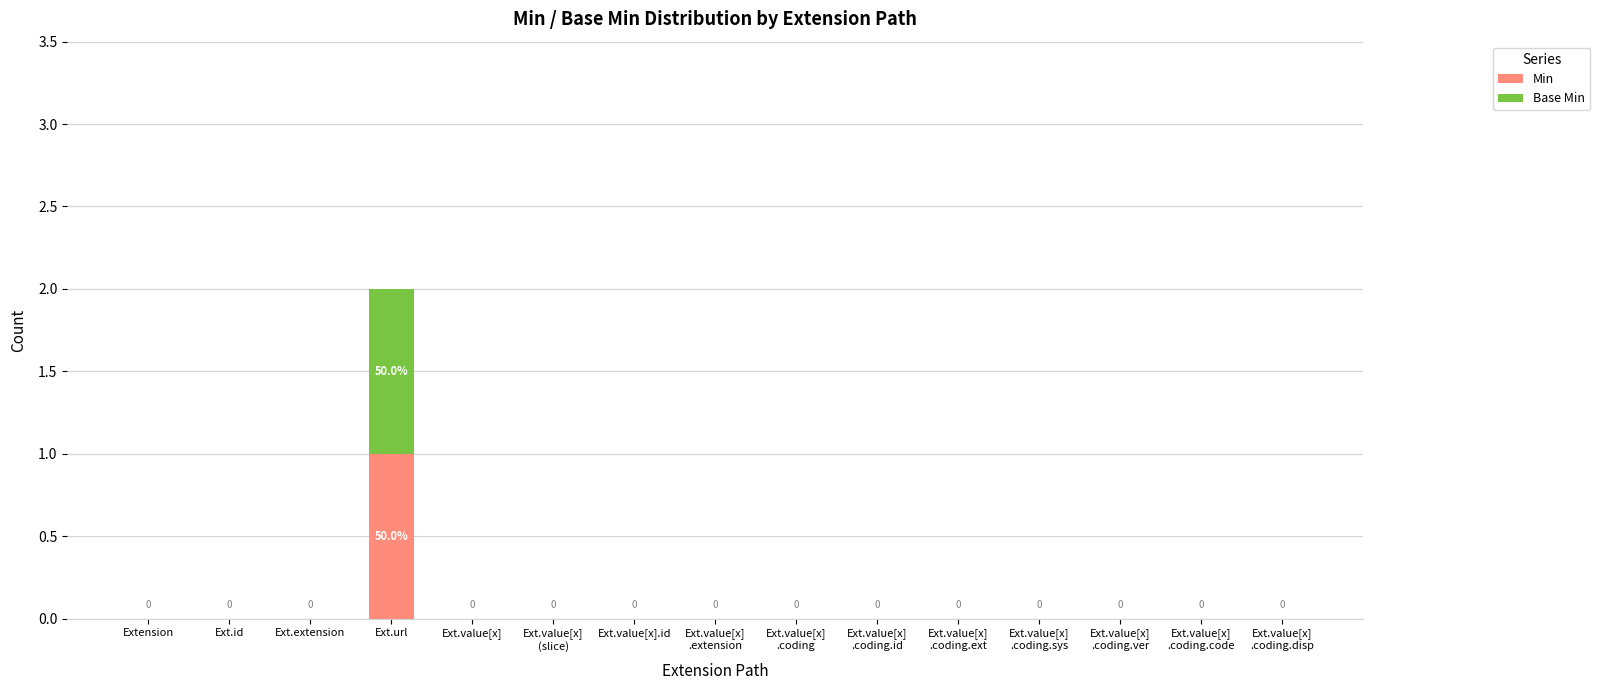

How many values in the Min series exceed 0?

1